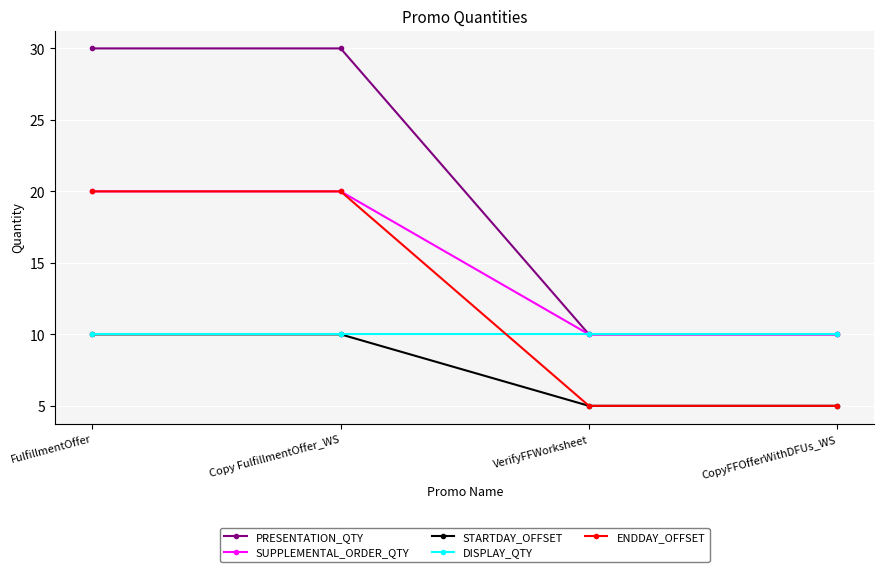

What is the maximum value for PRESENTATION_QTY?

30